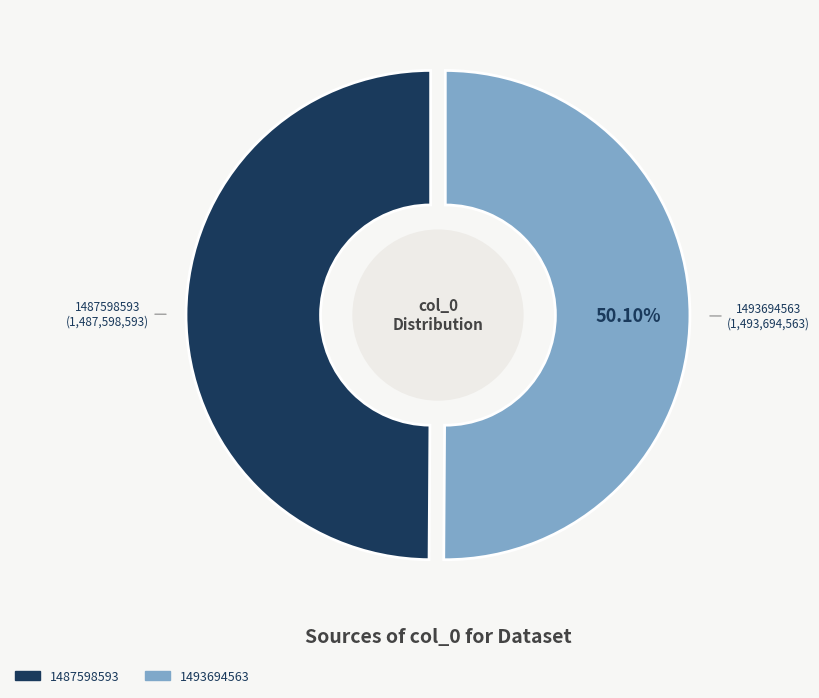

Which has a higher value, 1487598593 or 1493694563?

1493694563